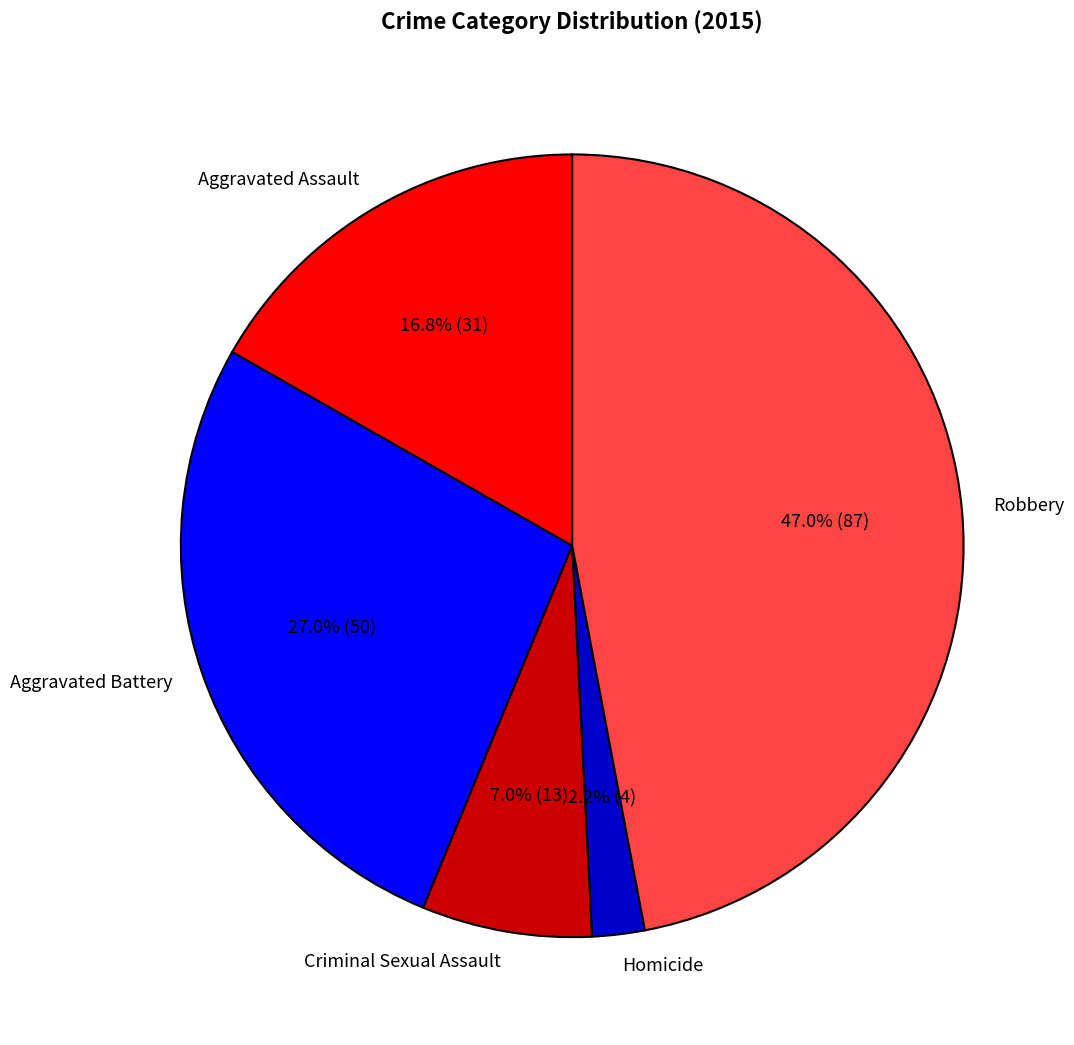

The Aggravated Battery slice represents 37% of the pie. True or false?

False